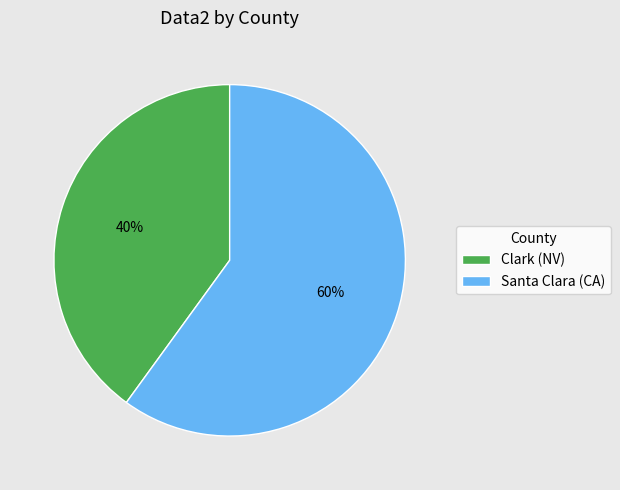

How many slices are in this pie chart?

2